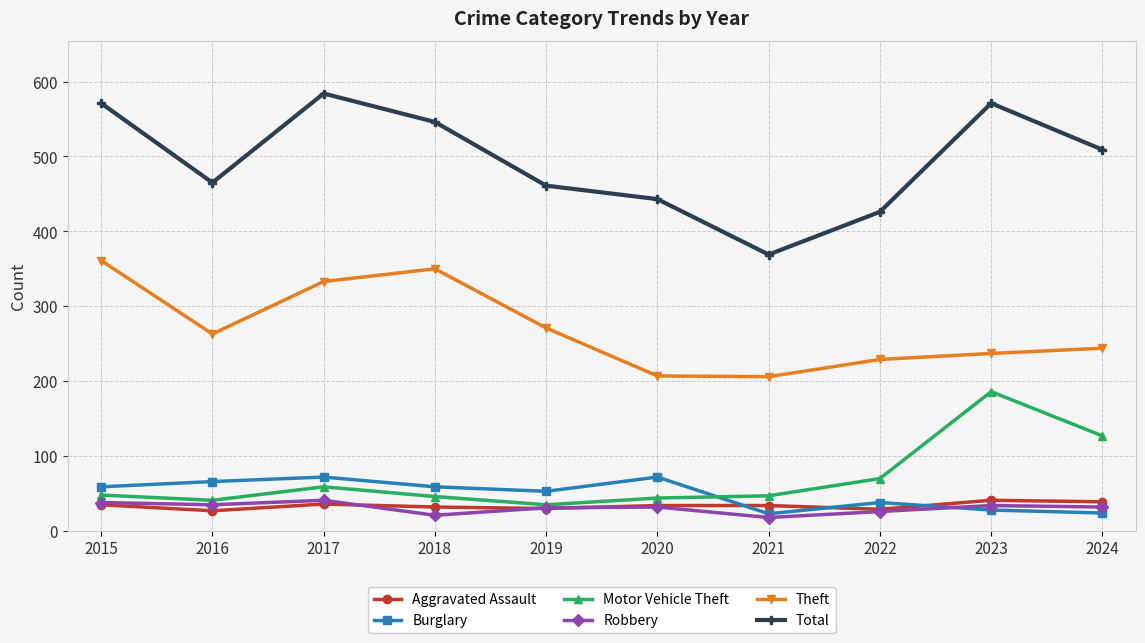

True or false: Theft and Burglary intersect in this chart.

False